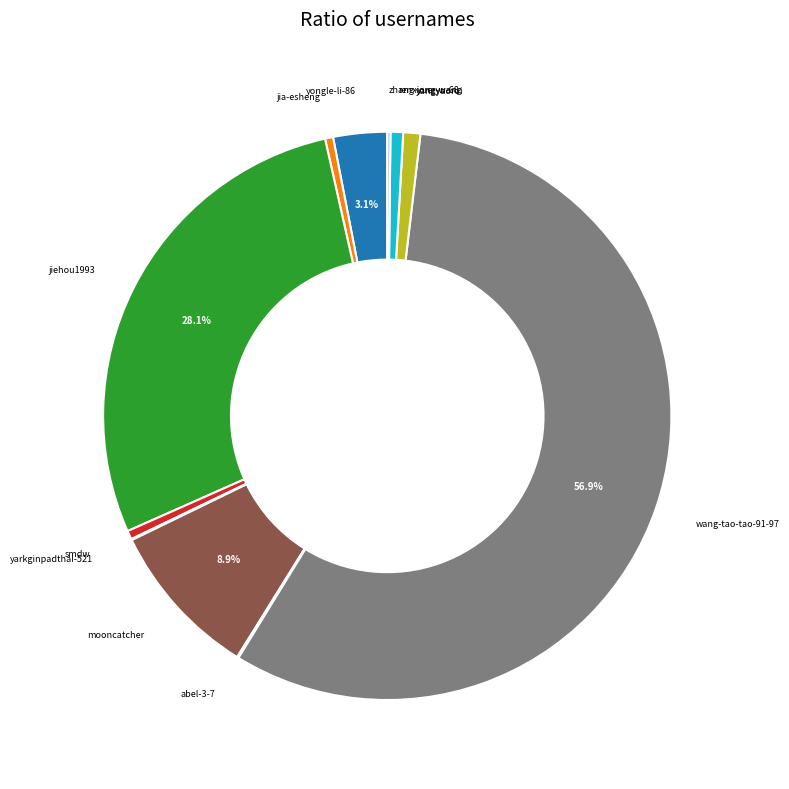

To the nearest percent, what is the difference between the largest and smallest slice percentages?

57%